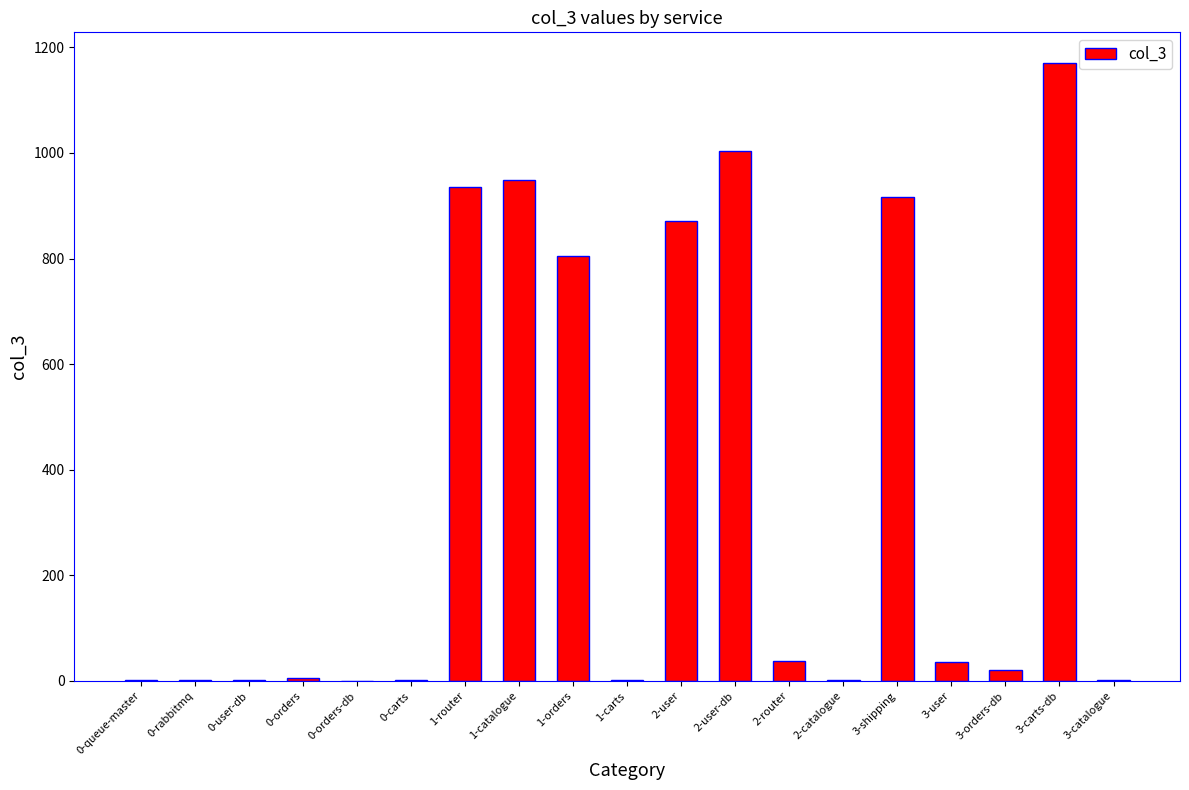

What is the sum of all values?

6755